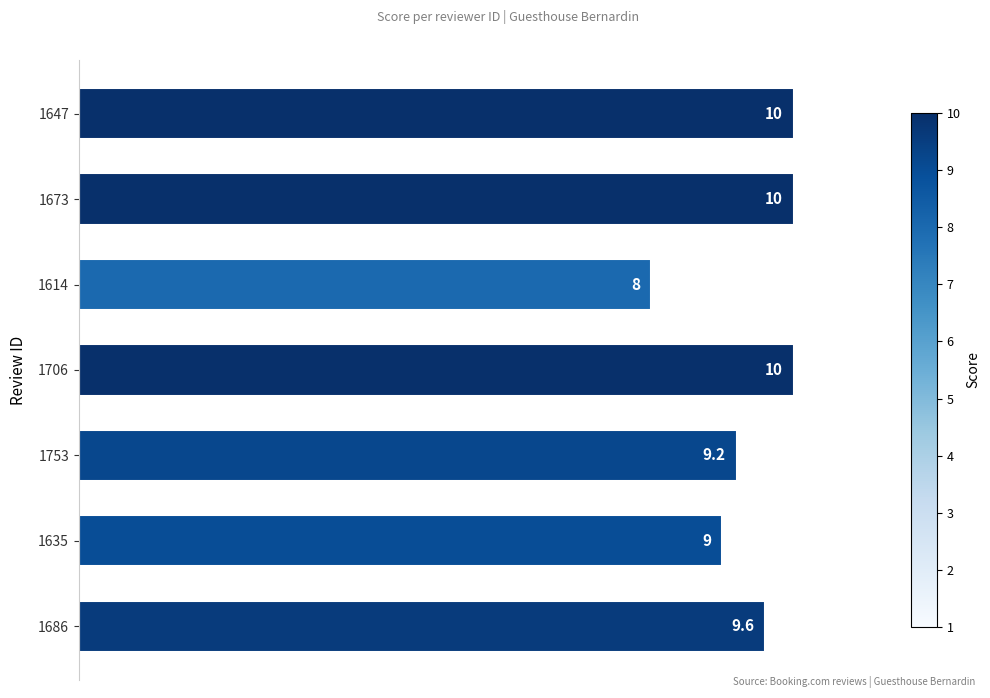

The chart shows a value of 16.1 at 1753. True or false?

False